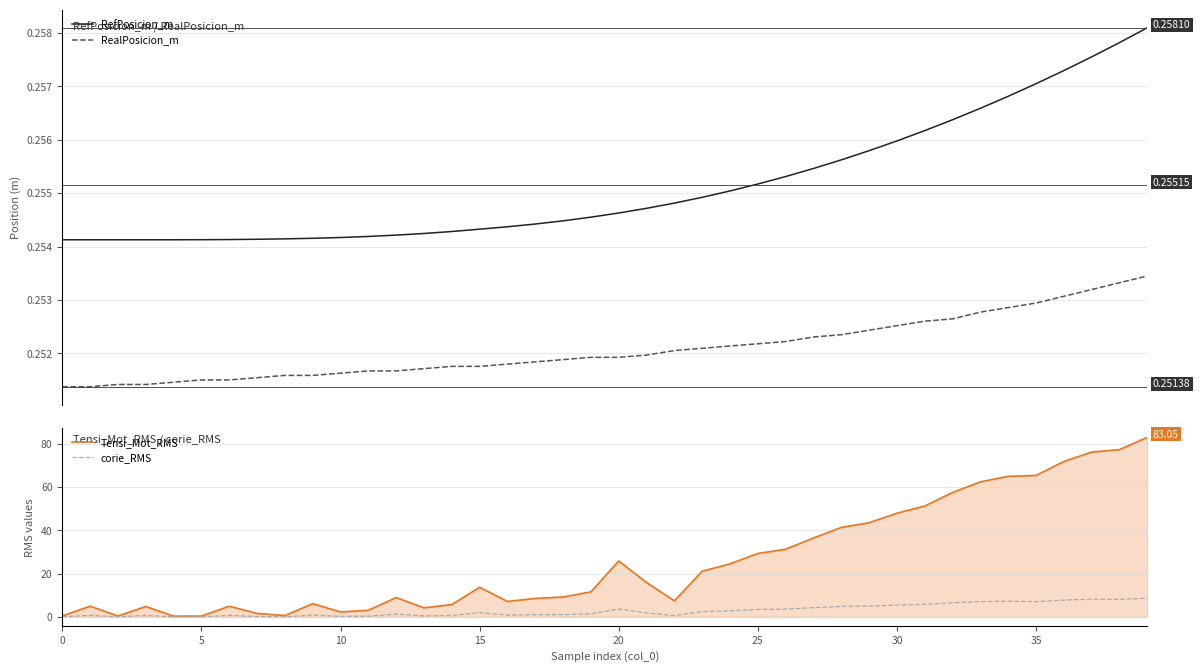

Where is the first local maximum for corie_RMS?

5